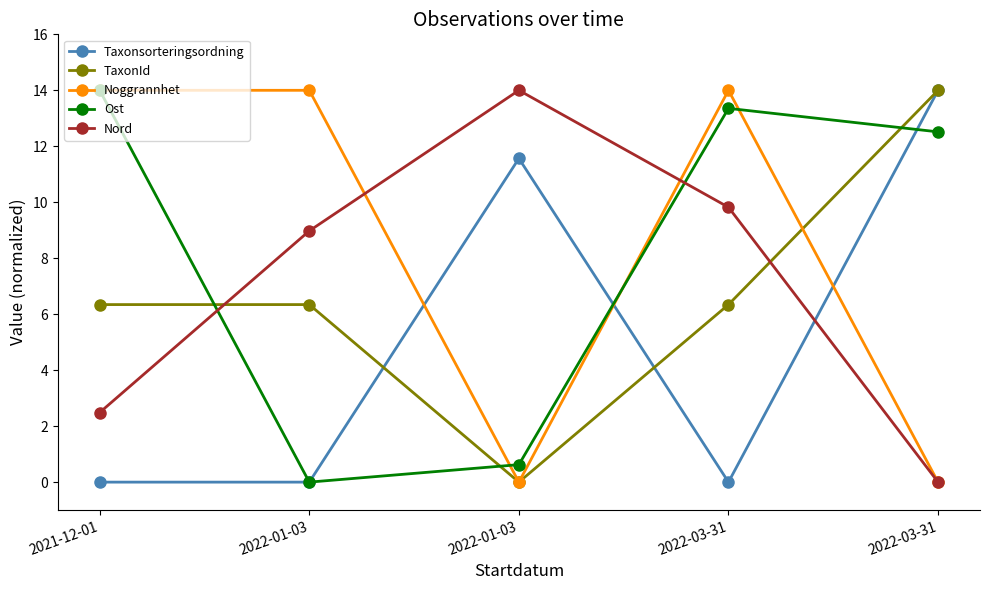

Between 2021-12-01 and 2022-03-31, which is larger?

2022-03-31